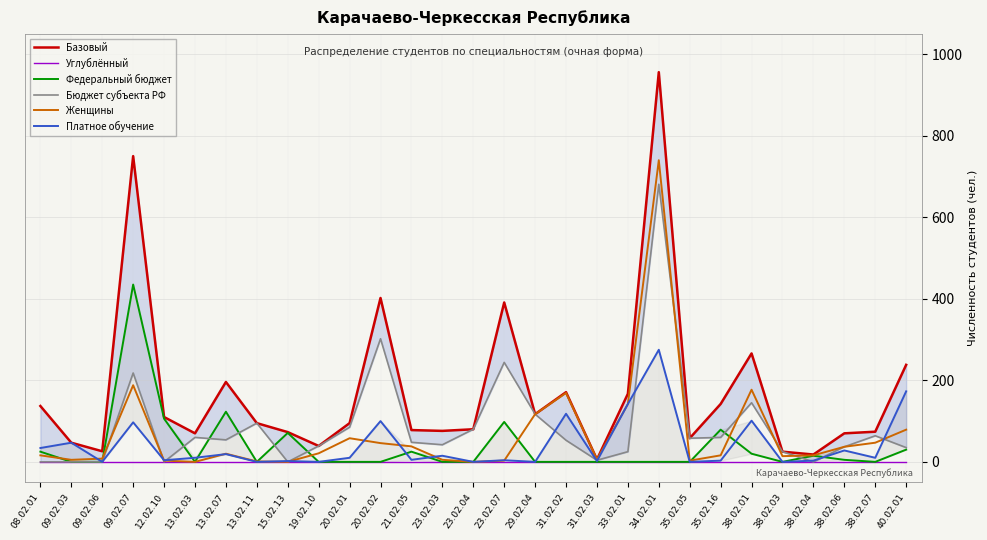

Reading right to left, what are all the values shown in this chart?

Базовый: 40.02.01=238	38.02.07=74	38.02.06=70	38.02.04=18	38.02.03=25	38.02.01=266	35.02.16=142	35.02.05=58	34.02.01=956	33.02.01=167	31.02.03=6	31.02.02=171	29.02.04=117	23.02.07=391	23.02.04=80	23.02.03=76	21.02.05=78	20.02.02=402	20.02.01=95	19.02.10=39	15.02.13=73	13.02.11=95	13.02.07=196	13.02.03=70	12.02.10=110	09.02.07=750	09.02.06=26	09.02.03=47	08.02.01=137
Углублённый: 40.02.01=0	38.02.07=0	38.02.06=0	38.02.04=0	38.02.03=0	38.02.01=0	35.02.16=0	35.02.05=0	34.02.01=0	33.02.01=0	31.02.03=0	31.02.02=0	29.02.04=0	23.02.07=0	23.02.04=0	23.02.03=0	21.02.05=0	20.02.02=0	20.02.01=0	19.02.10=0	15.02.13=0	13.02.11=0	13.02.07=0	13.02.03=0	12.02.10=0	09.02.07=0	09.02.06=0	09.02.03=0	08.02.01=0
Федеральный бюджет: 40.02.01=30	38.02.07=0	38.02.06=5	38.02.04=15	38.02.03=0	38.02.01=20	35.02.16=79	35.02.05=0	34.02.01=0	33.02.01=0	31.02.03=0	31.02.02=0	29.02.04=0	23.02.07=98	23.02.04=0	23.02.03=0	21.02.05=25	20.02.02=0	20.02.01=0	19.02.10=0	15.02.13=71	13.02.11=0	13.02.07=123	13.02.03=0	12.02.10=106	09.02.07=435	09.02.06=0	09.02.03=0	08.02.01=25
Бюджет субъекта РФ: 40.02.01=35	38.02.07=64	38.02.06=37	38.02.04=0	38.02.03=25	38.02.01=145	35.02.16=60	35.02.05=58	34.02.01=681	33.02.01=25	31.02.03=4	31.02.02=53	29.02.04=117	23.02.07=244	23.02.04=80	23.02.03=42	21.02.05=48	20.02.02=302	20.02.01=85	19.02.10=39	15.02.13=0	13.02.11=95	13.02.07=54	13.02.03=60	12.02.10=0	09.02.07=218	09.02.06=0	09.02.03=0	08.02.01=0
Женщины: 40.02.01=79	38.02.07=47	38.02.06=37	38.02.04=16	38.02.03=14	38.02.01=177	35.02.16=16	35.02.05=3	34.02.01=740	33.02.01=142	31.02.03=6	31.02.02=169	29.02.04=117	23.02.07=3	23.02.04=0	23.02.03=5	21.02.05=38	20.02.02=46	20.02.01=58	19.02.10=21	15.02.13=0	13.02.11=1	13.02.07=20	13.02.03=0	12.02.10=3	09.02.07=188	09.02.06=8	09.02.03=5	08.02.01=16
Платное обучение: 40.02.01=173	38.02.07=10	38.02.06=28	38.02.04=3	38.02.03=0	38.02.01=101	35.02.16=3	35.02.05=0	34.02.01=275	33.02.01=142	31.02.03=2	31.02.02=118	29.02.04=0	23.02.07=4	23.02.04=0	23.02.03=15	21.02.05=5	20.02.02=100	20.02.01=10	19.02.10=0	15.02.13=2	13.02.11=0	13.02.07=19	13.02.03=10	12.02.10=4	09.02.07=97	09.02.06=0	09.02.03=47	08.02.01=34